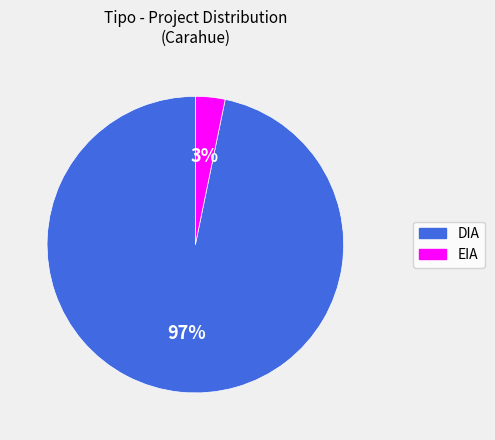

Combined, do EIA and DIA account for over 50%?

Yes